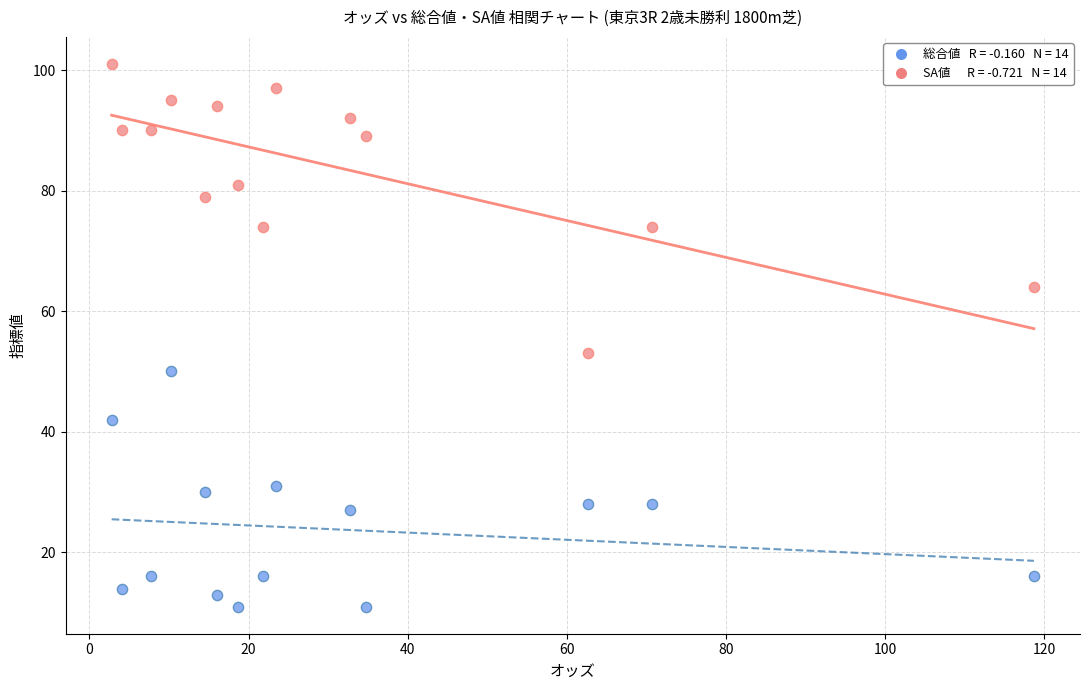

Across all data points, what is the range of Y values (max minus min)?

90